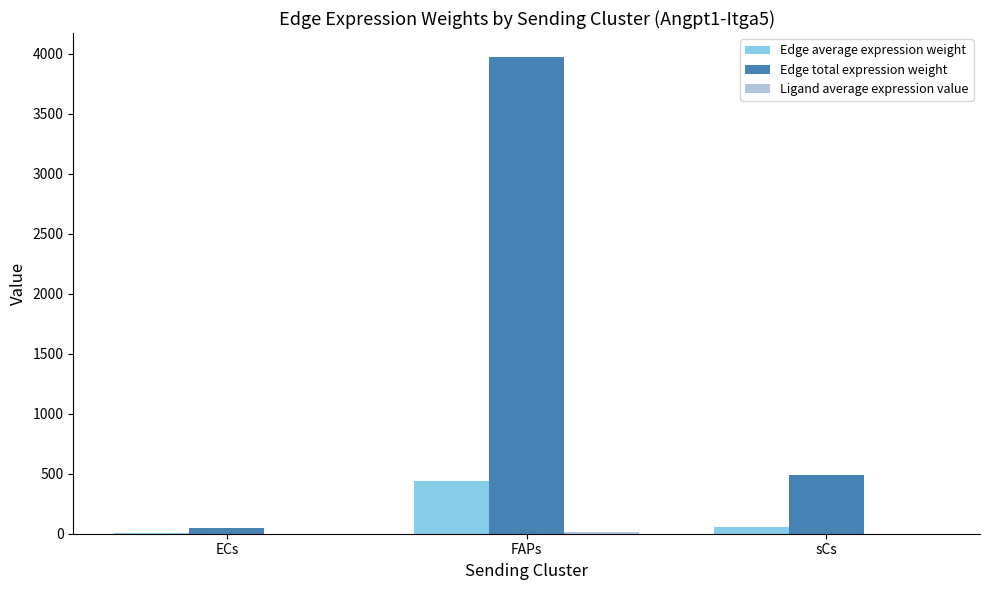

What is the sum of all Edge total expression weight values?

4510.9